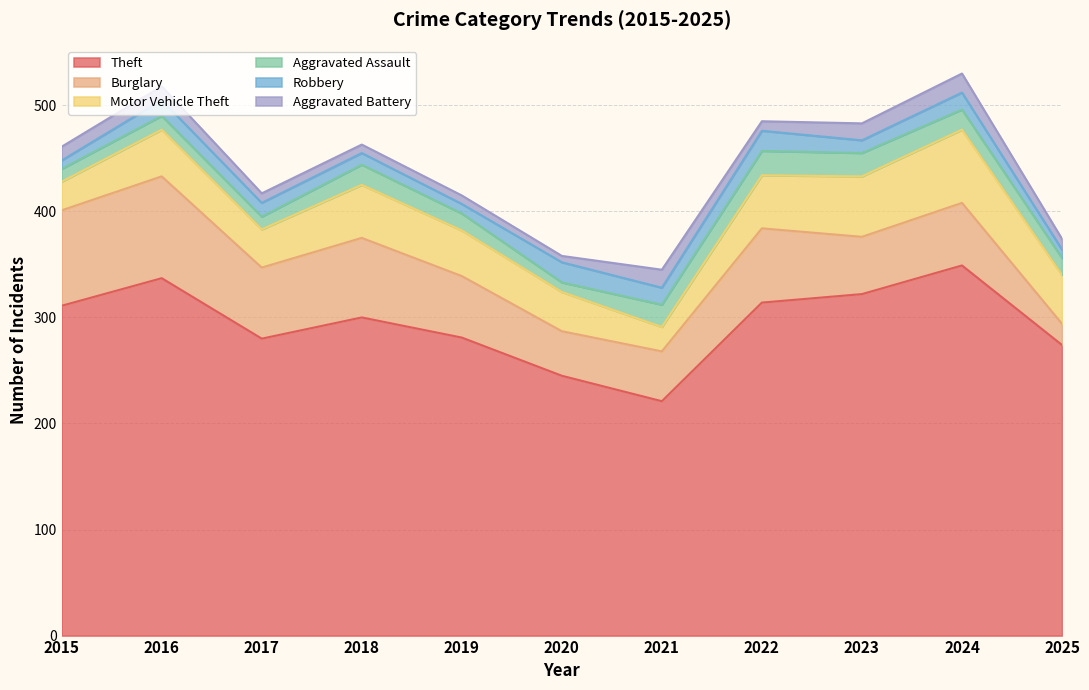

Is it true that Motor Vehicle Theft equals 10 at 2015?

False